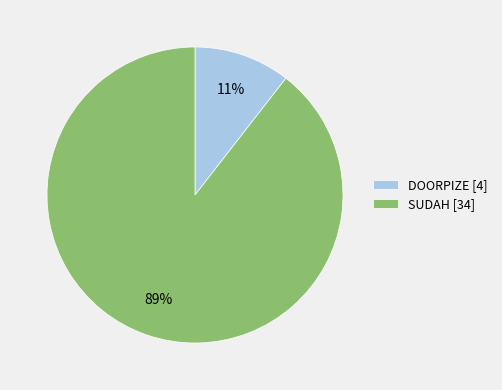

Which category has the smallest portion of the pie?

DOORPIZE